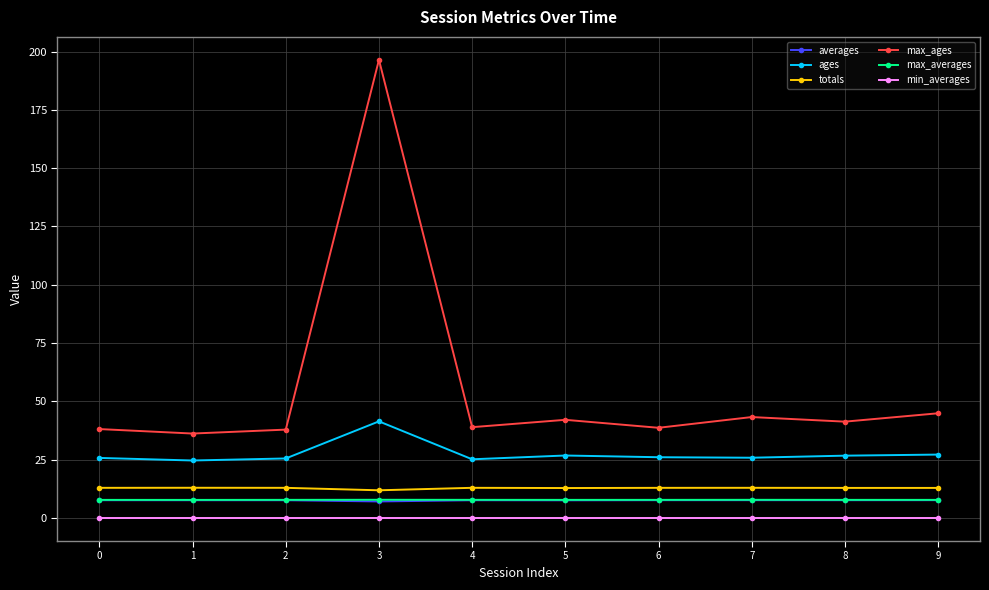

What is the value of the max_ages point at the 3rd from the left?

37.9